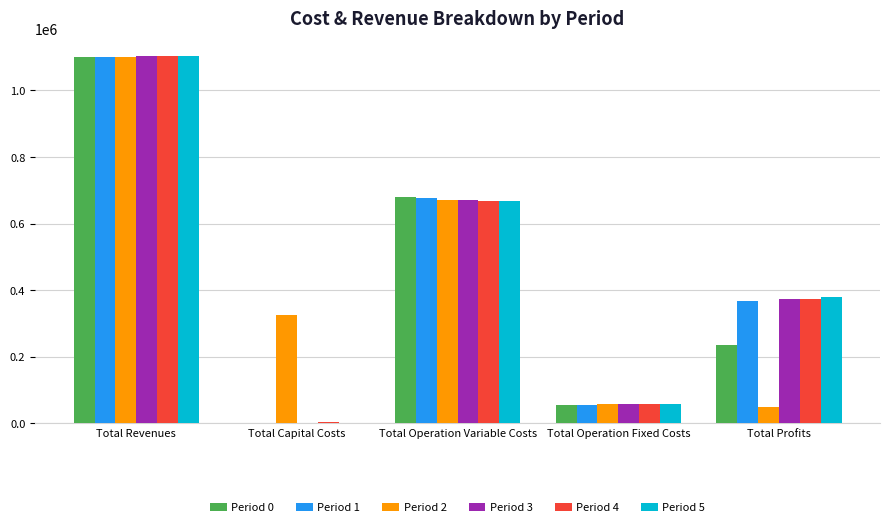

Which series has the widest spread of values?

Period 5